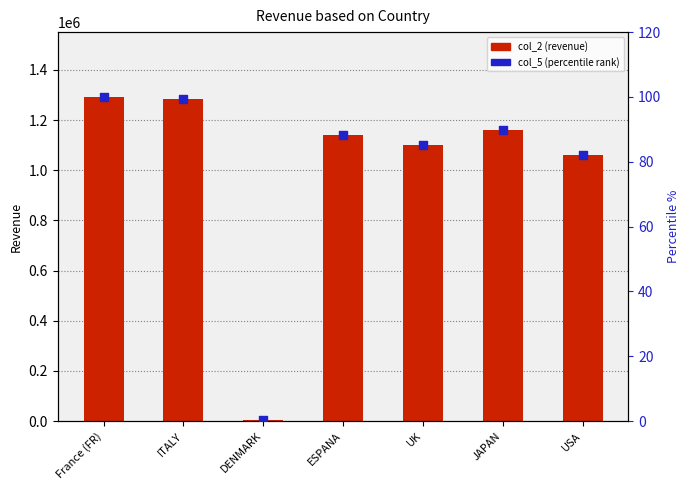

Is the value of col_2 (revenue) at ESPANA greater than the value of col_5 (percentile) at UK?

Yes